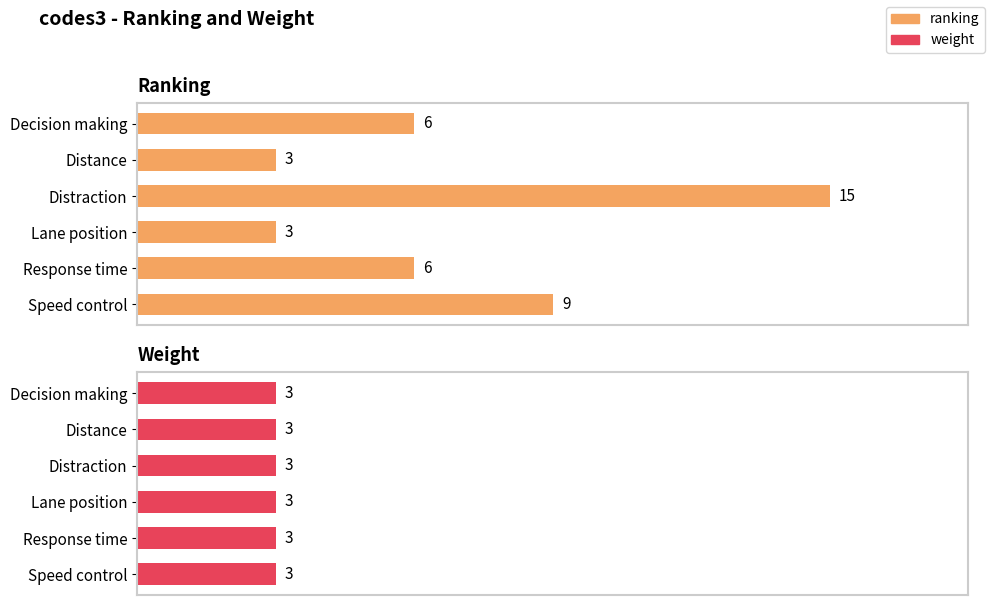

Are the bars grouped side by side (vs. stacked)?

Yes